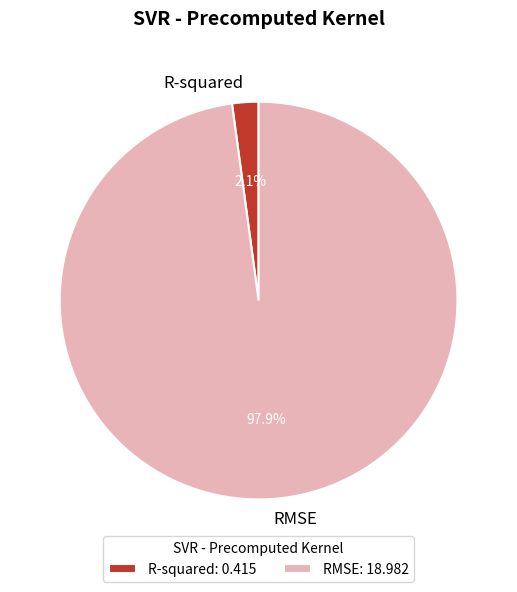

Rank the categories by value from lowest to highest.

R-squared, RMSE